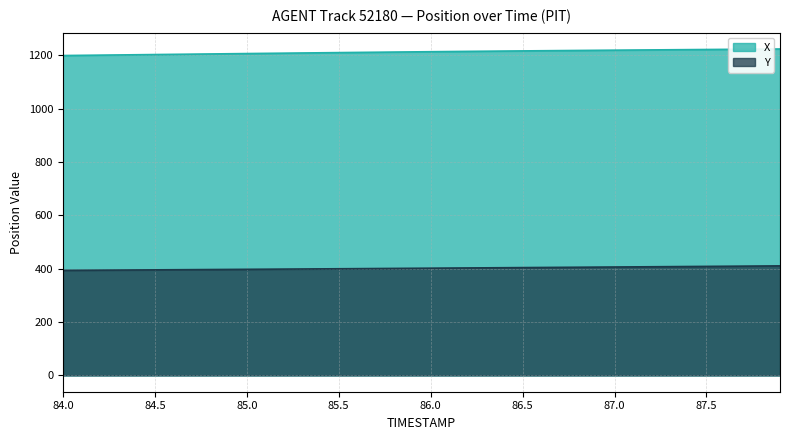

Which category has the highest value across all series?

87.9